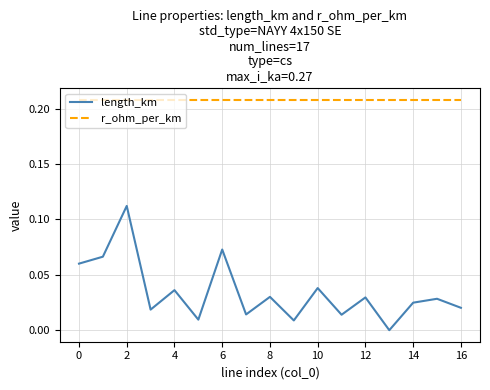

Which series has the largest total across all categories?

r_ohm_per_km